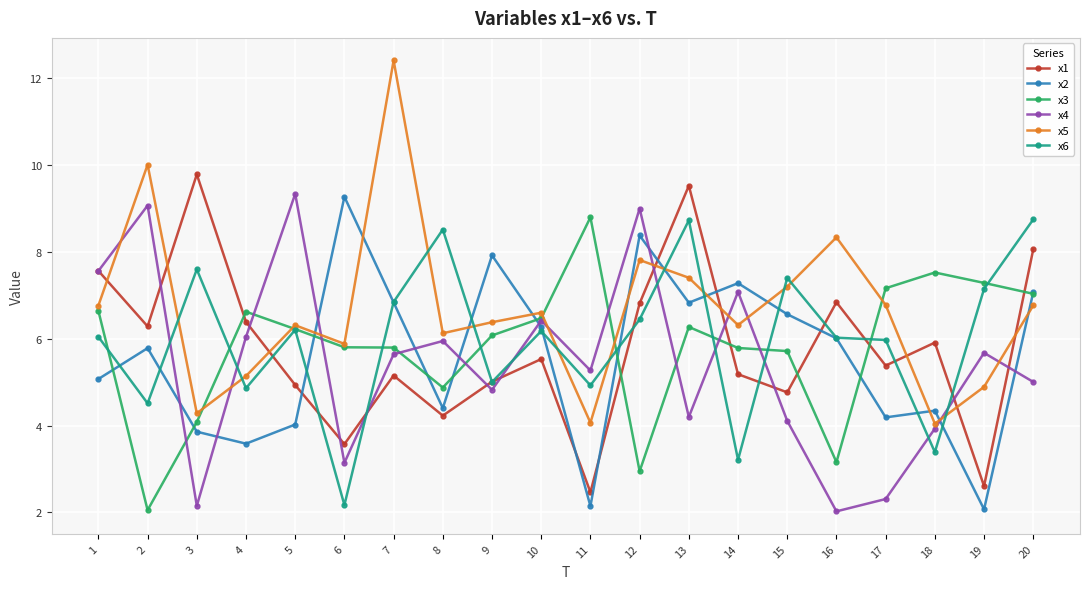

What is the difference between the highest and lowest values at 14?

4.1